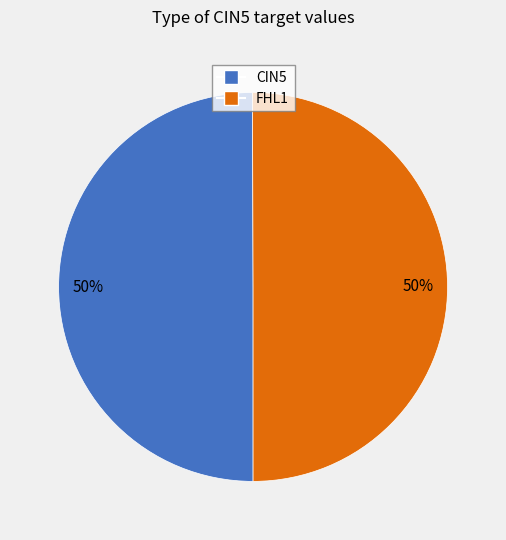

Is the sum of FHL1 and CIN5 greater than half?

Yes